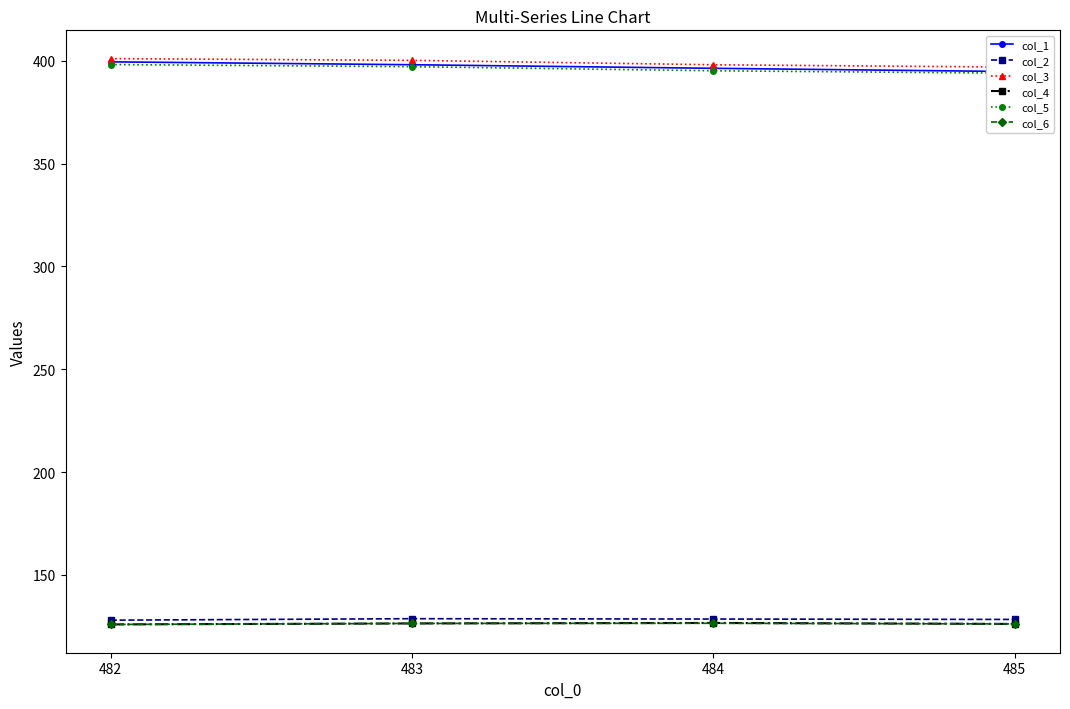

What is the smallest value displayed?

125.9